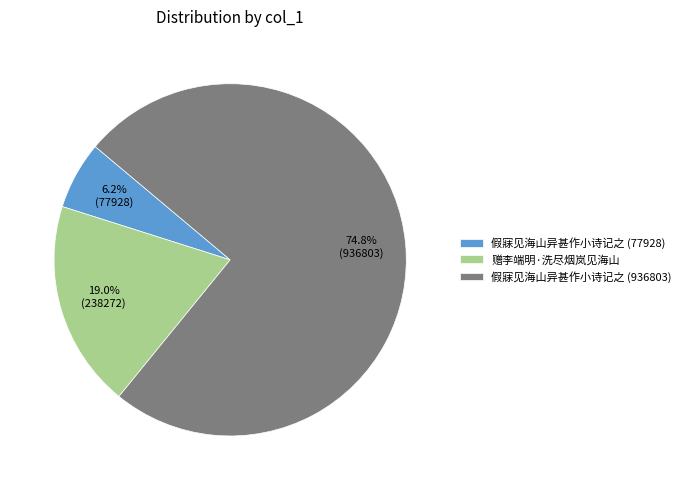

To the nearest percent, what portion does 假寐见海山异甚作小诗记之 (936803) represent?

75%